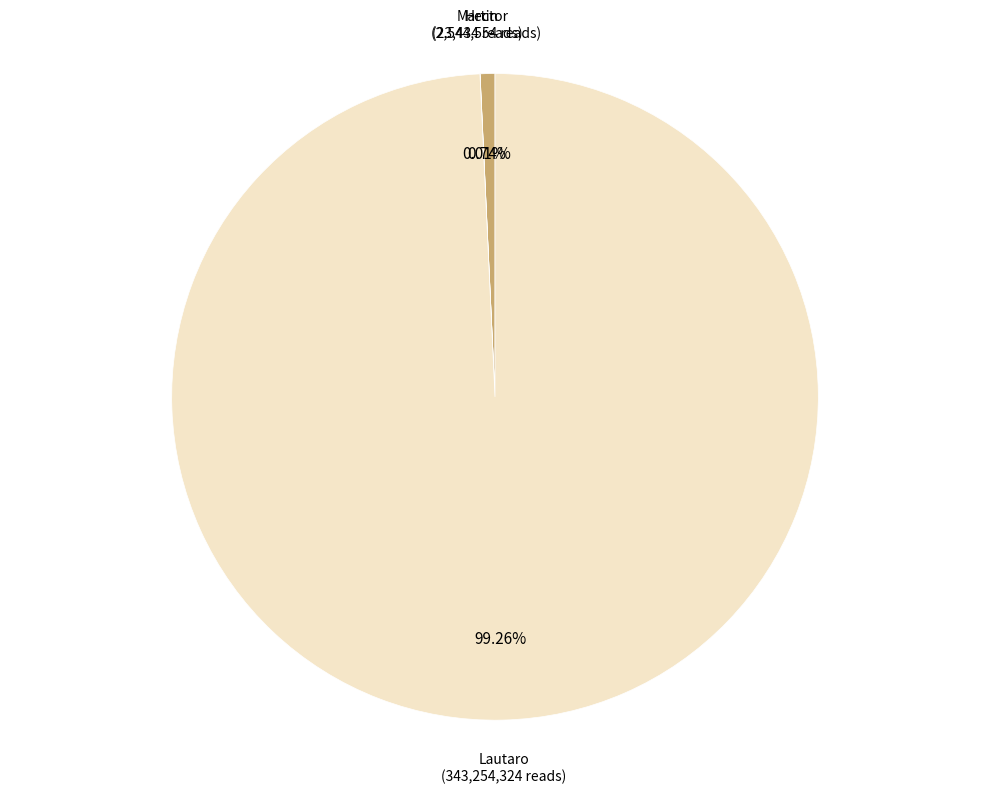

Is there a majority slice in this chart?

Yes